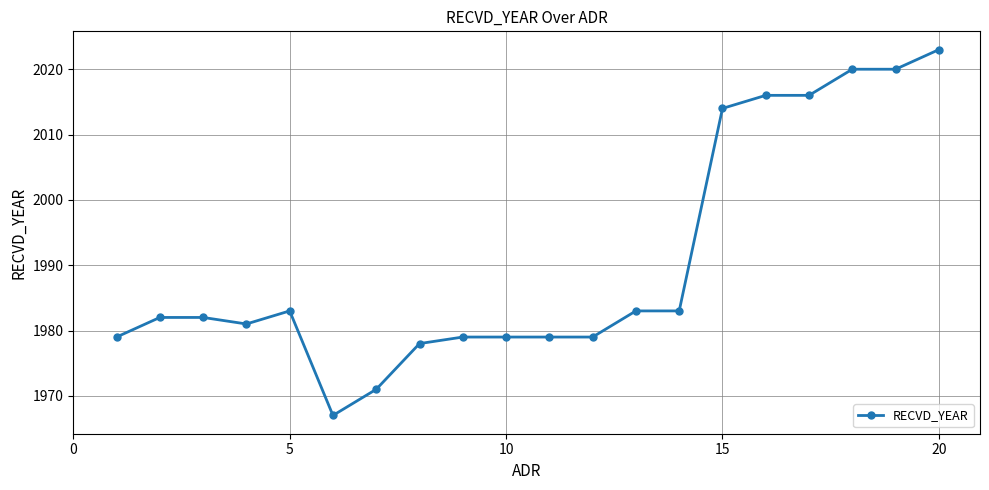

What is the maximum value shown in the chart?

2023